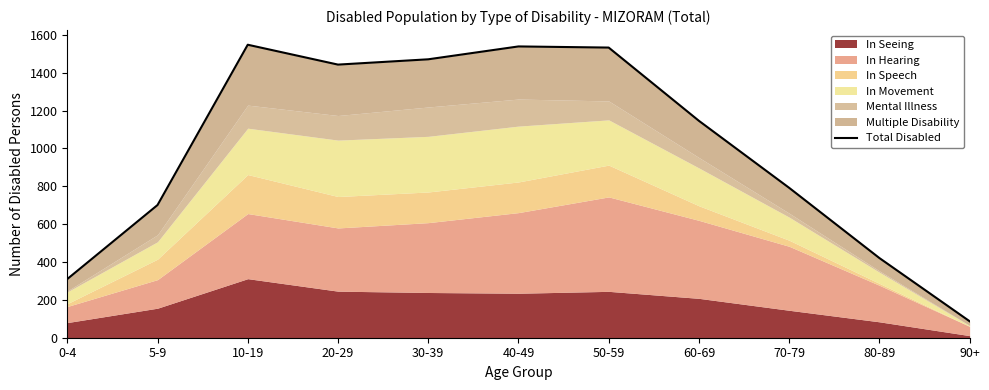

How many points are higher than both their immediate neighbors (excluding endpoints)?

2